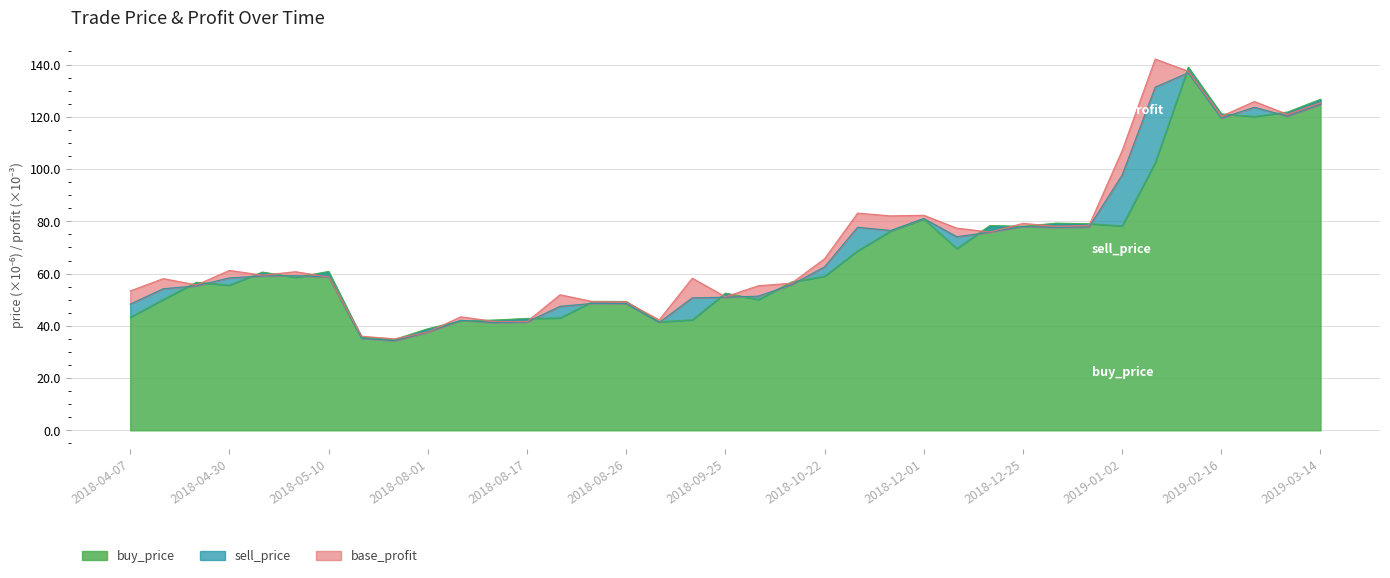

What is the maximum value shown in the chart?

139.0